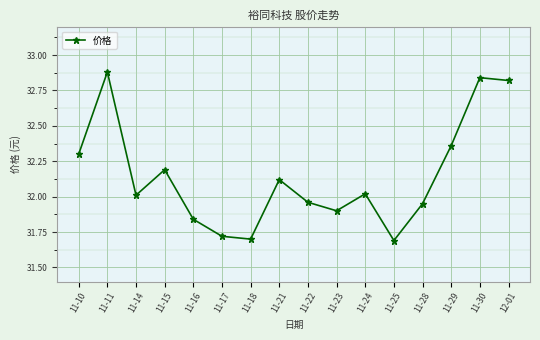

At which category does the chart reach its peak across all series?

11-11